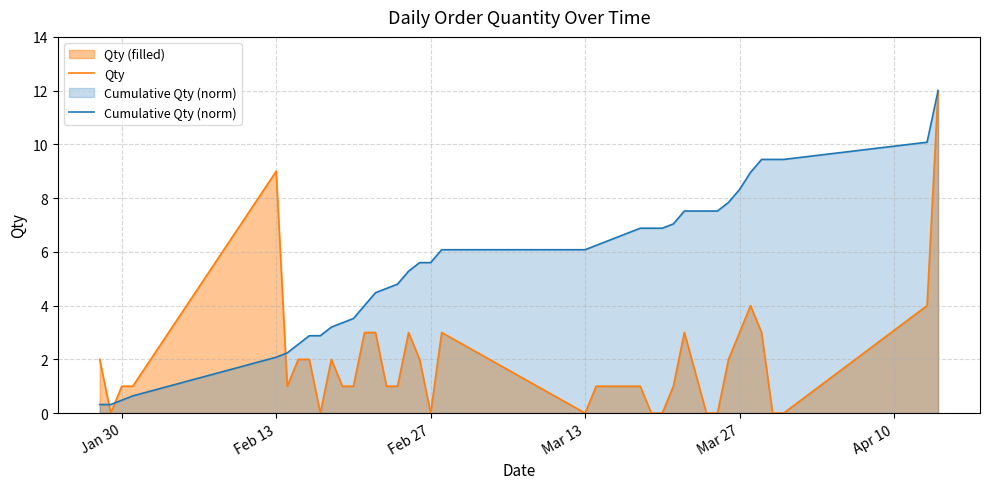

What is the maximum value for Cumulative Qty (norm)?

12.0